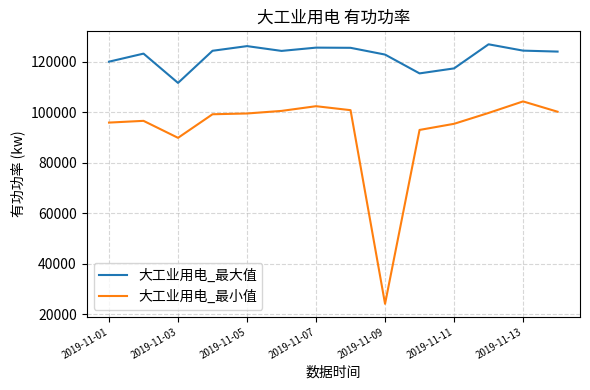

What is the difference between the maximum and minimum values in the 大工业用电_最大值 series?

15288.7